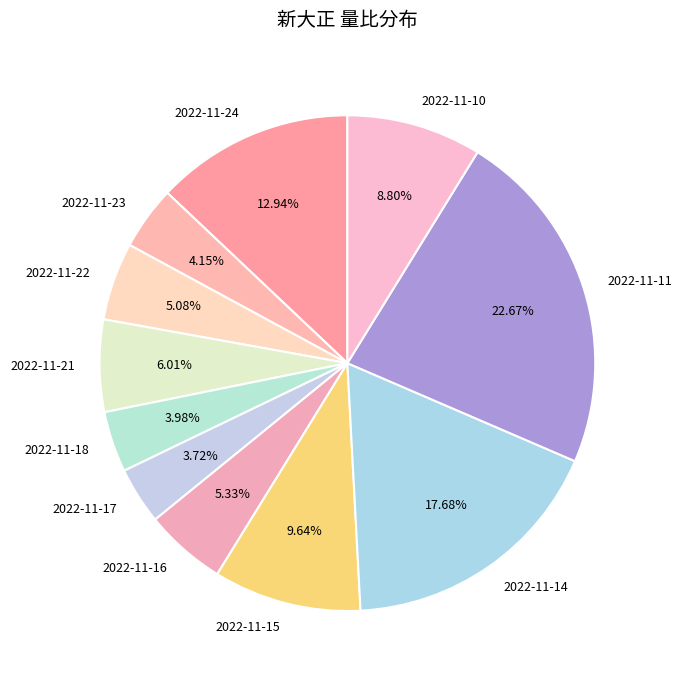

How many segments does this pie chart have?

11